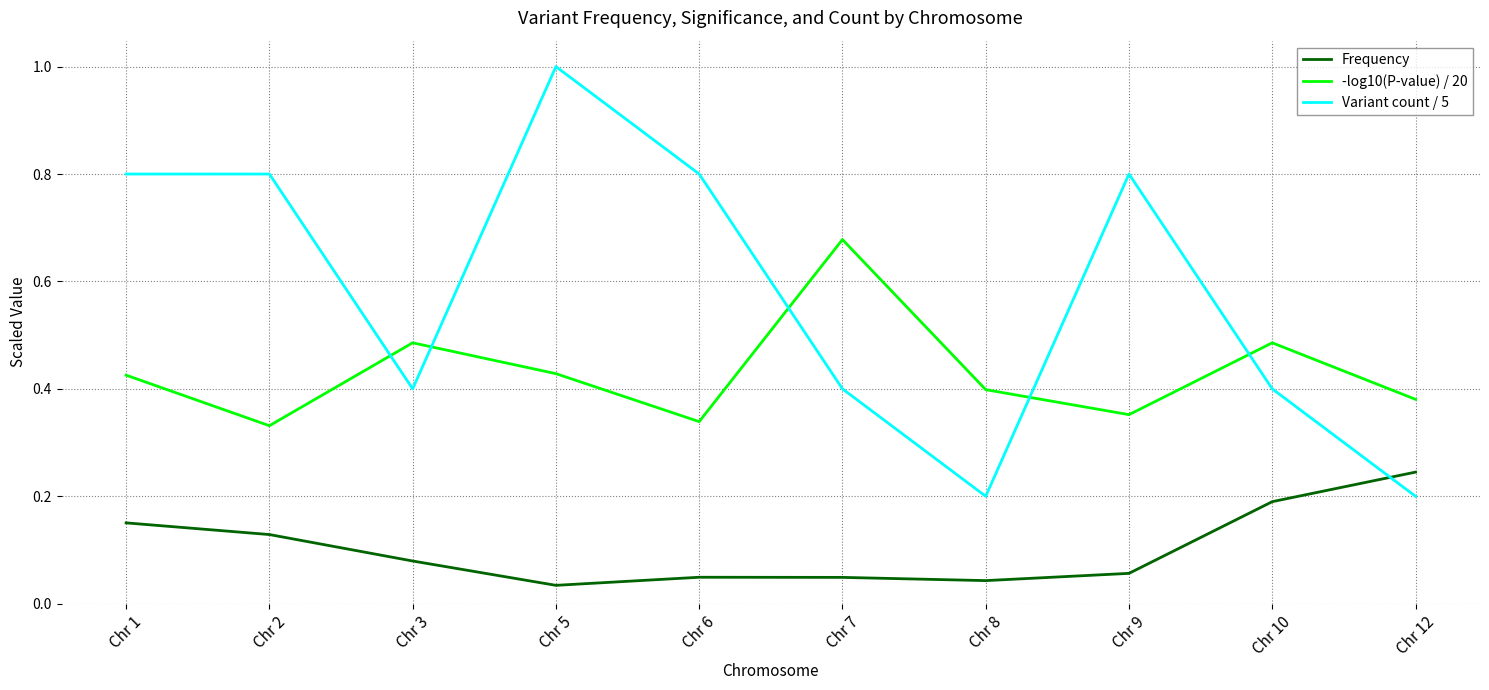

True or false: Variant count / 5 has a value of 0.4 at Chr 3.

True